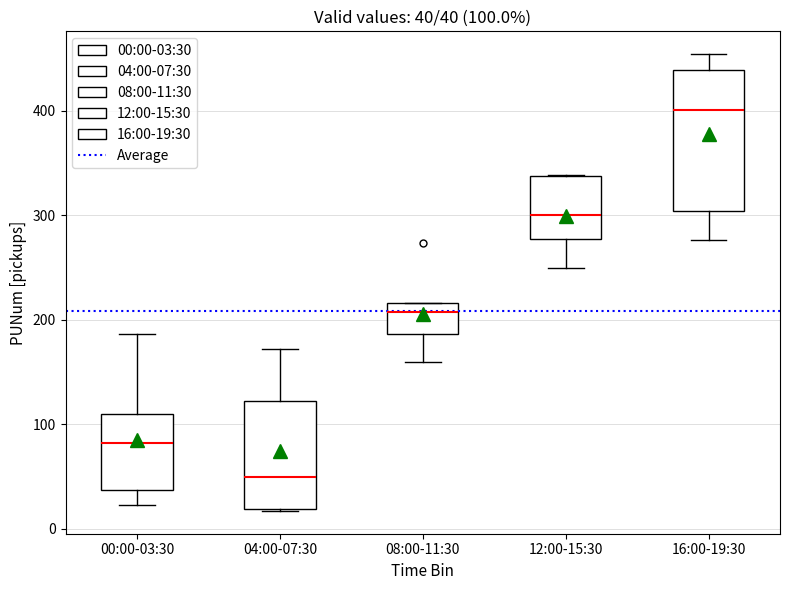

Which box is the tallest, from its lower edge to its upper edge?

16:00-19:30